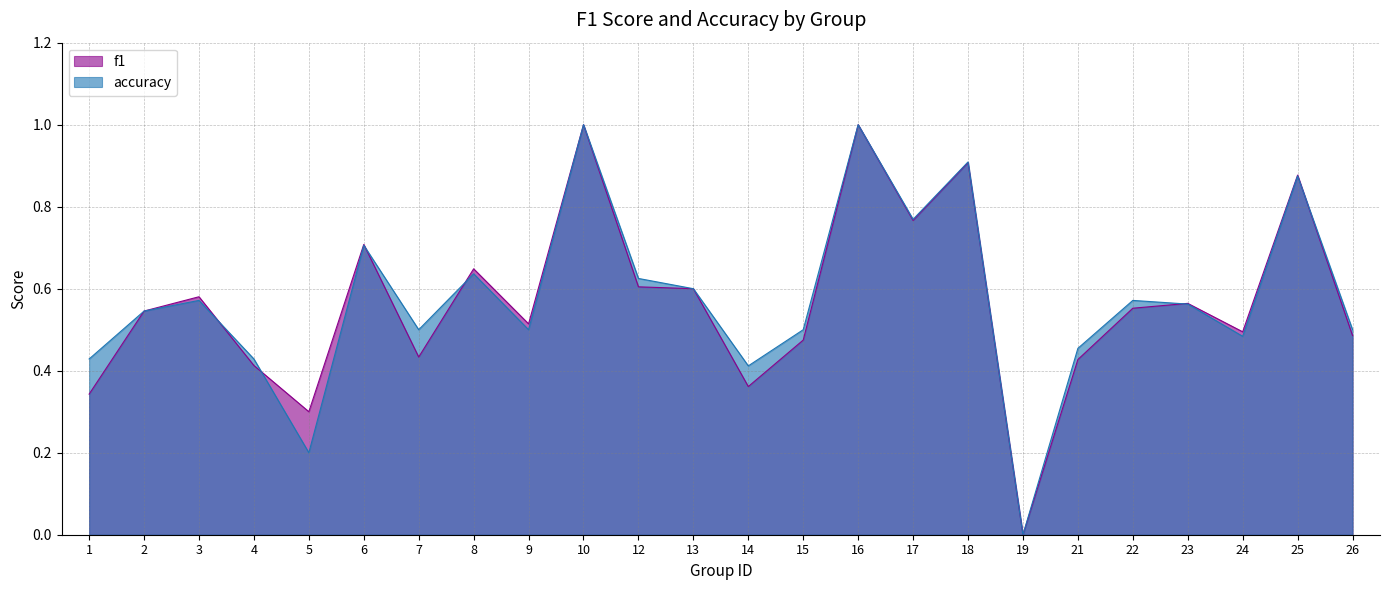

How many lines are shown in the chart?

2